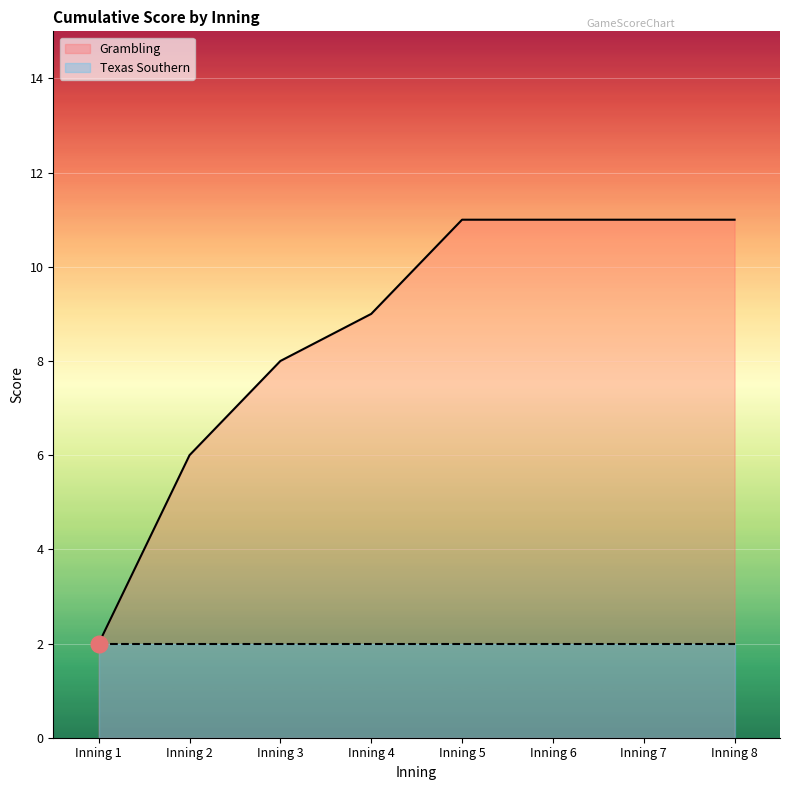

Which has a higher value, Inning 2 or Inning 3?

Inning 3